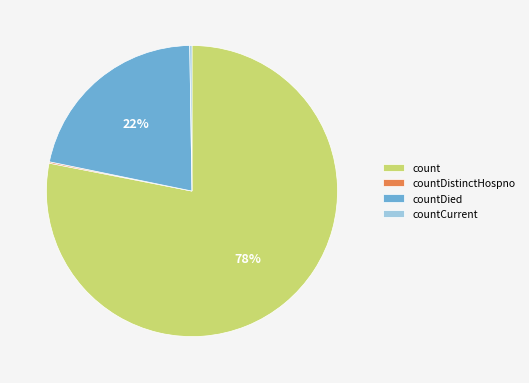

What percentage is the countDied slice, to the nearest percent?

22%